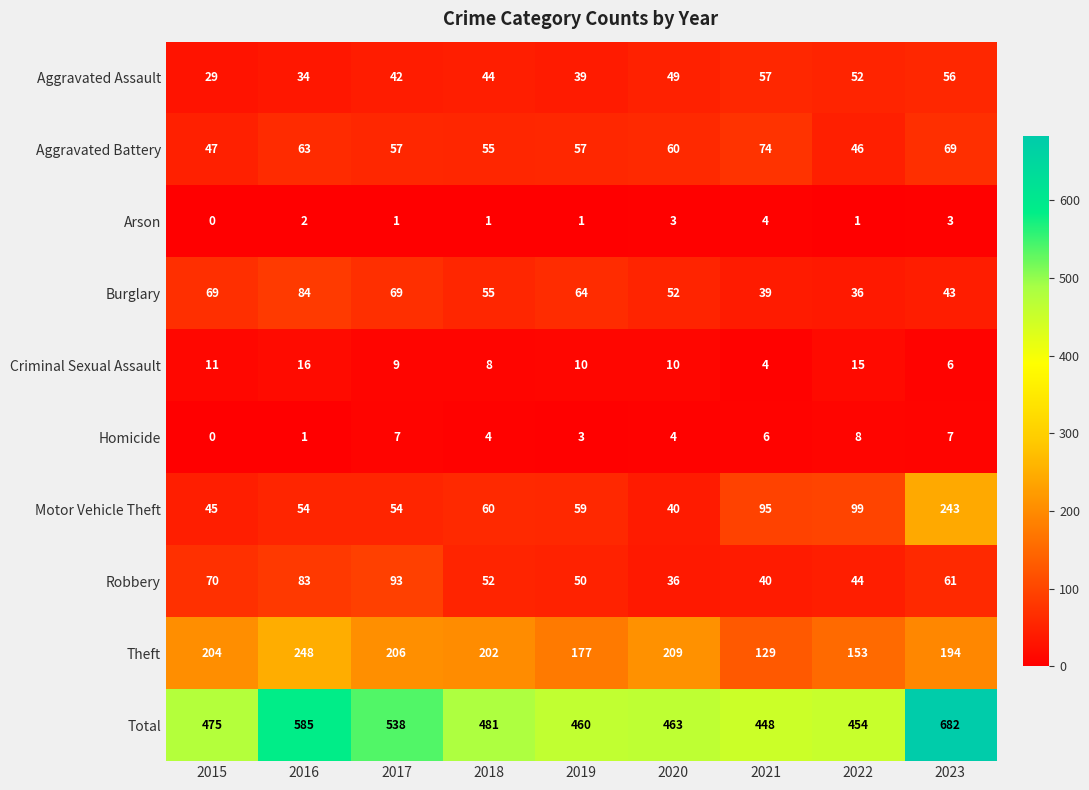

Rank the series by their maximum value, from highest to lowest.

Total, Theft, Motor Vehicle Theft, Robbery, Burglary, Aggravated Battery, Aggravated Assault, Criminal Sexual Assault, Homicide, Arson